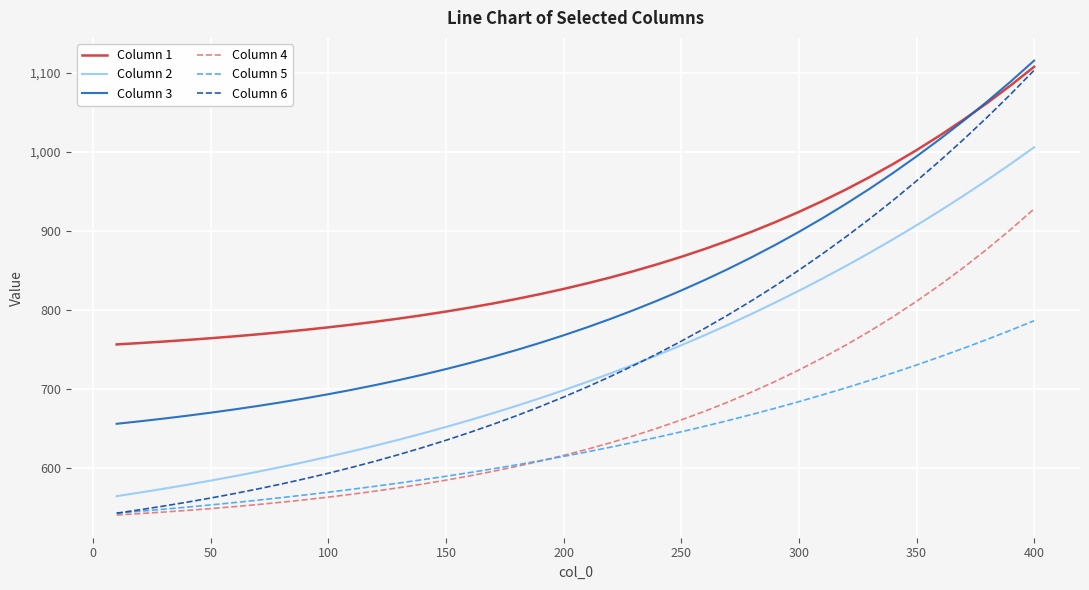

Which series has the widest spread of values?

Column 6